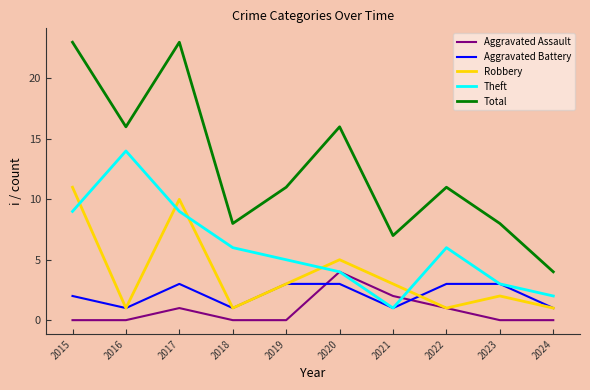

What is the total value across all series at 2020?

32